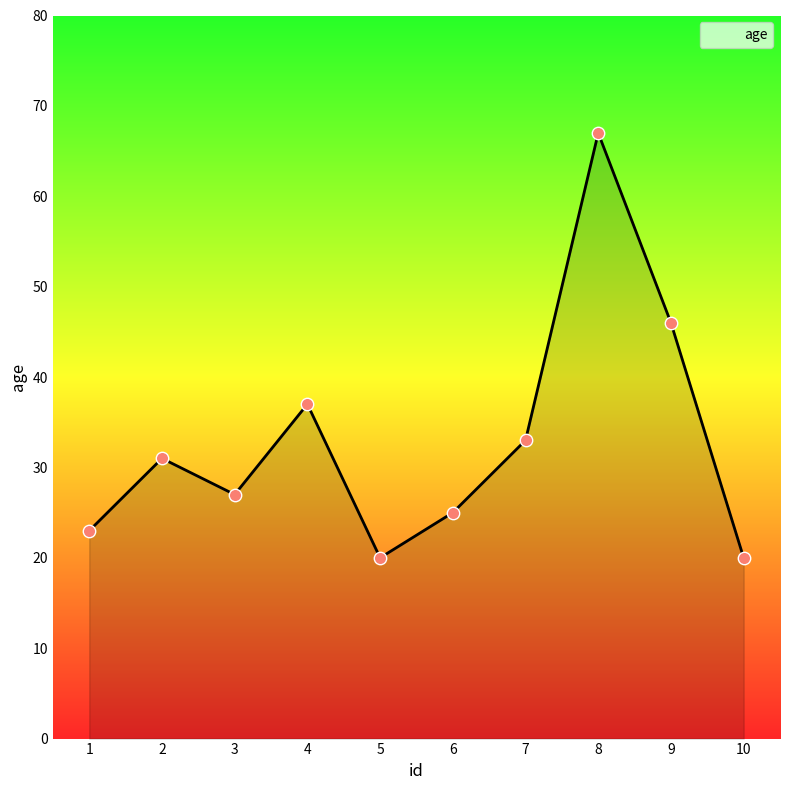

What is the change in value from 1 to 8?

+44